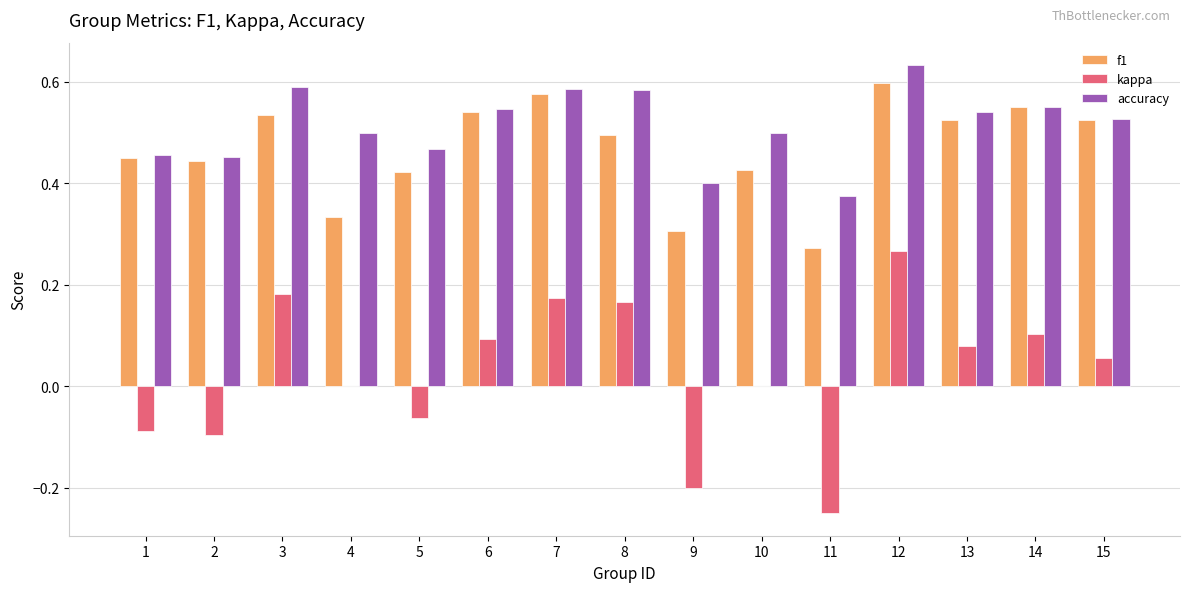

Are the bars grouped side by side (vs. stacked)?

Yes